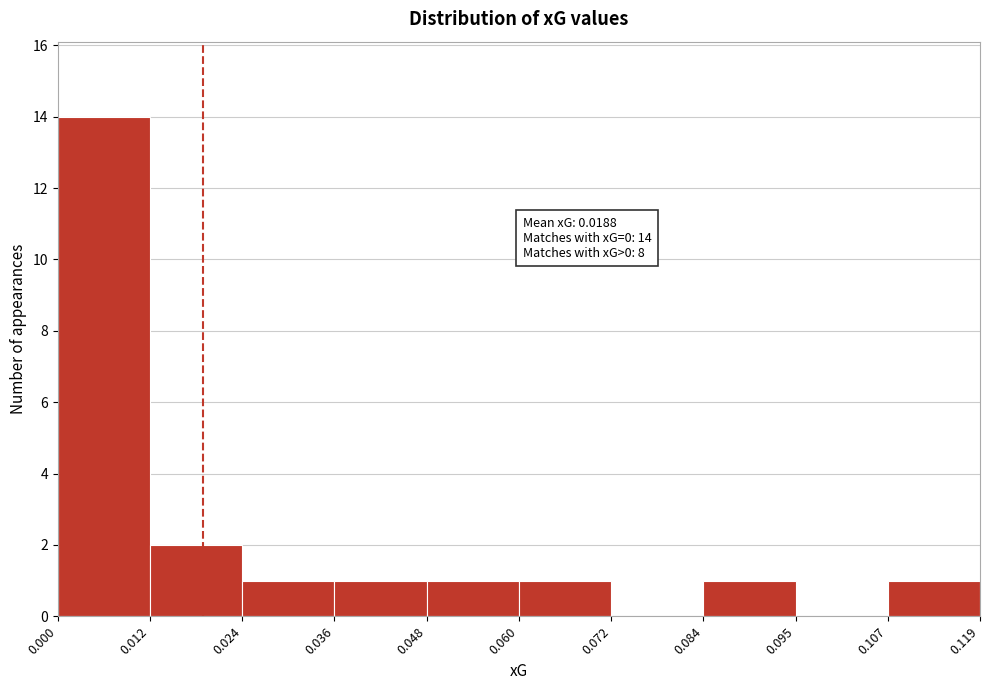

Which range on the x-axis has the tallest bar?

0.000 to 0.012